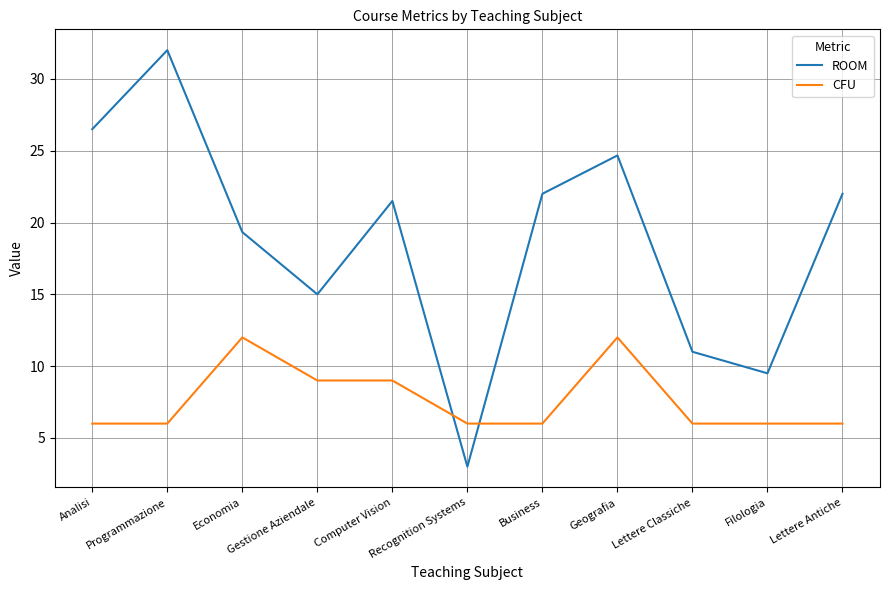

What is the smallest value displayed?

3.0